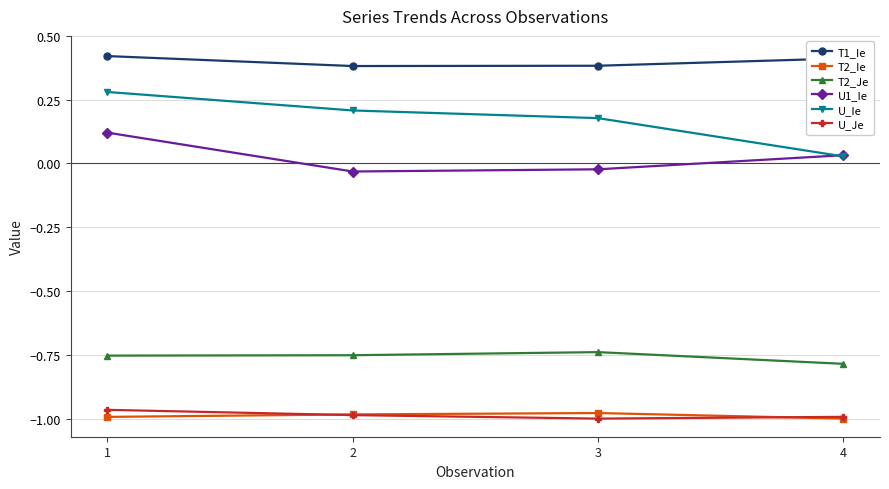

Which series has the widest spread of values?

U_Ie